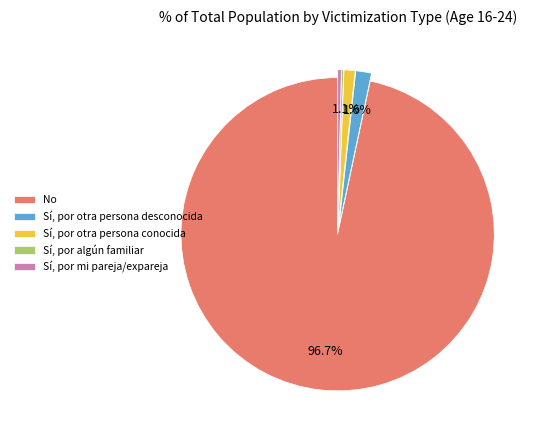

Which category has the biggest portion of the pie?

No